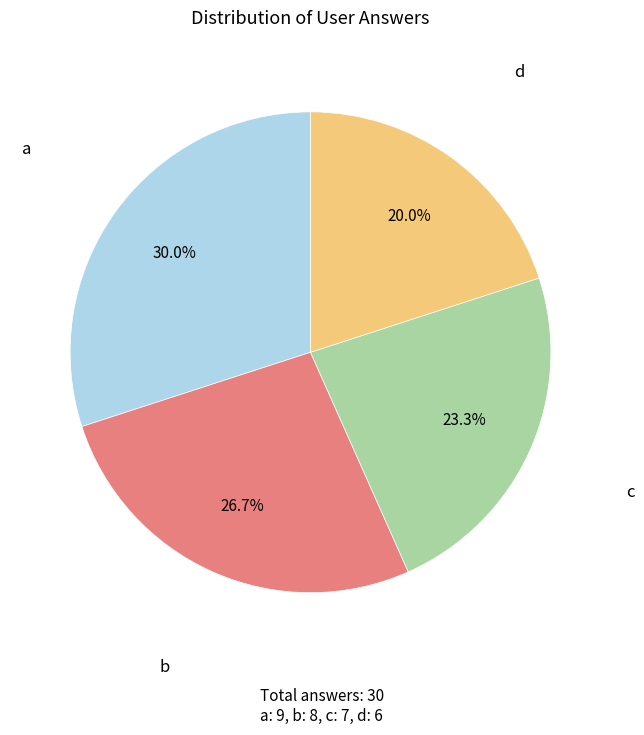

Does any single category account for the majority?

No